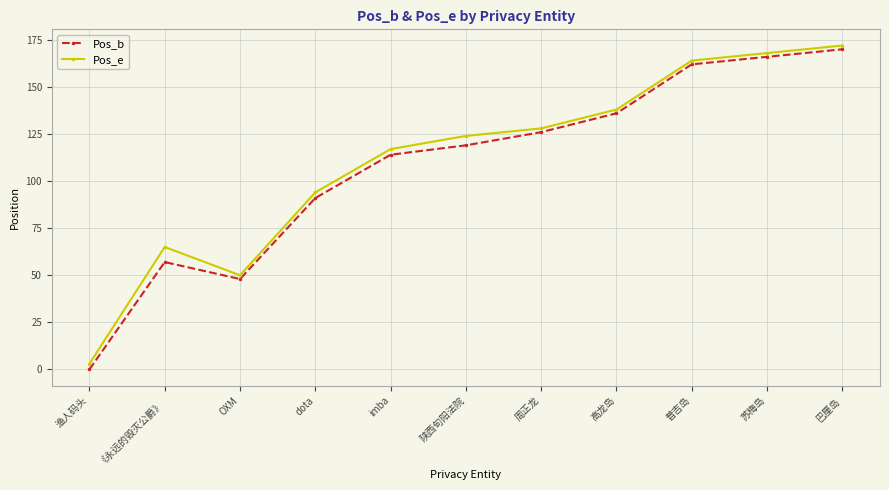

At how many categories does at least one series exceed 54?

9